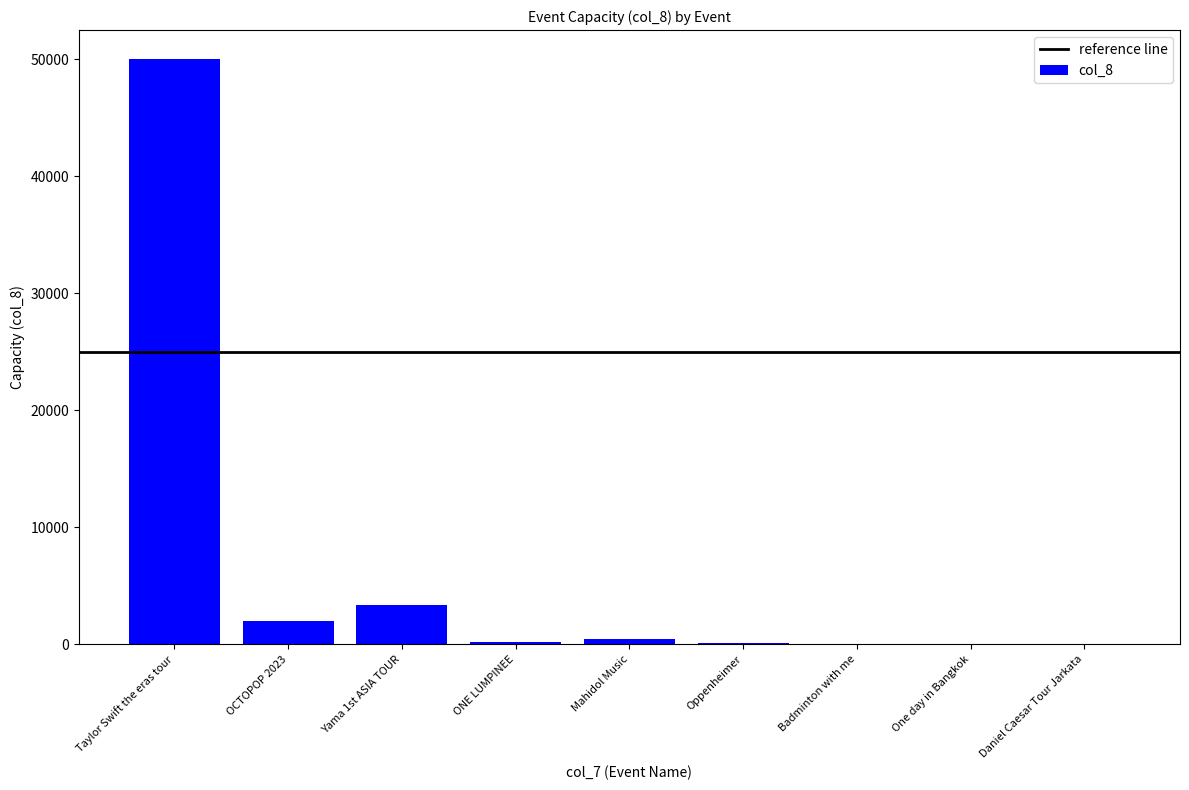

Read the value at ONE LUMPINEE, to the nearest 50.

200